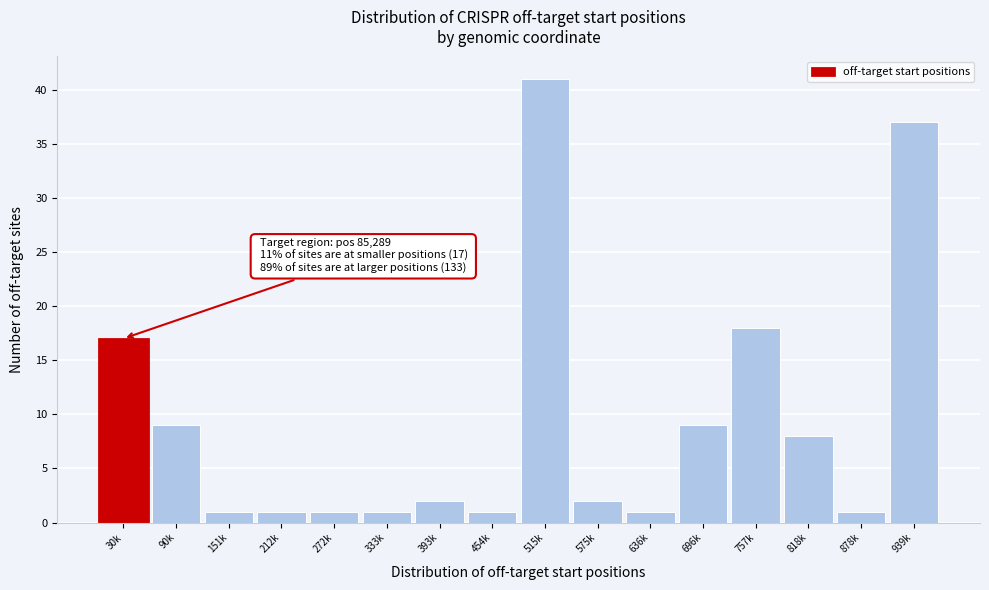

Reading right to left, list all the values displayed in this chart.

939k=37	878k=1	818k=8	757k=18	696k=9	636k=1	575k=2	515k=41	454k=1	393k=2	333k=1	272k=1	212k=1	151k=1	90k=9	30k=17